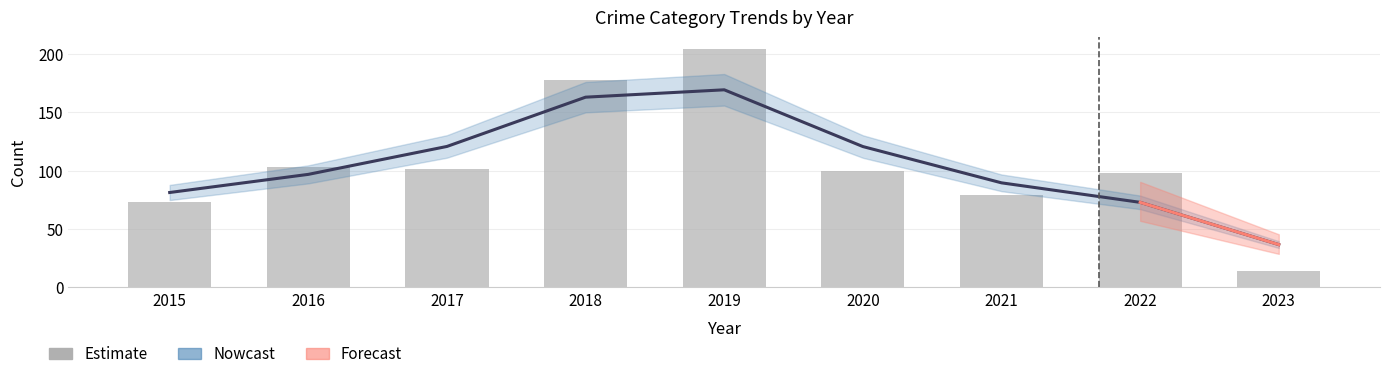

Rank the series by their average value, from lowest to highest.

Estimate, Nowcast